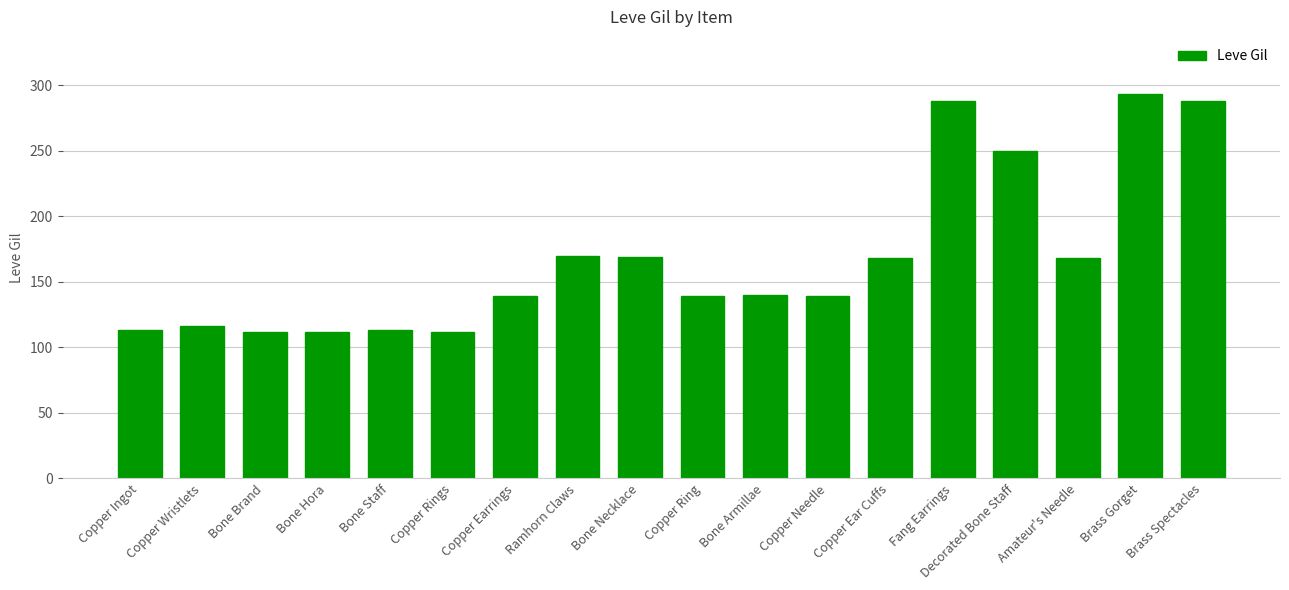

What is the average value?

168